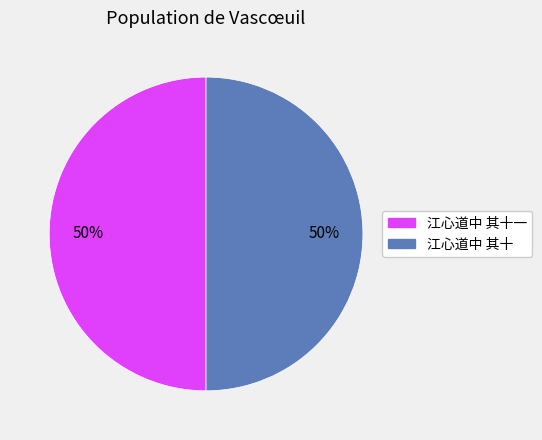

To the nearest percent, what portion does 江心道中 其十一 represent?

50%